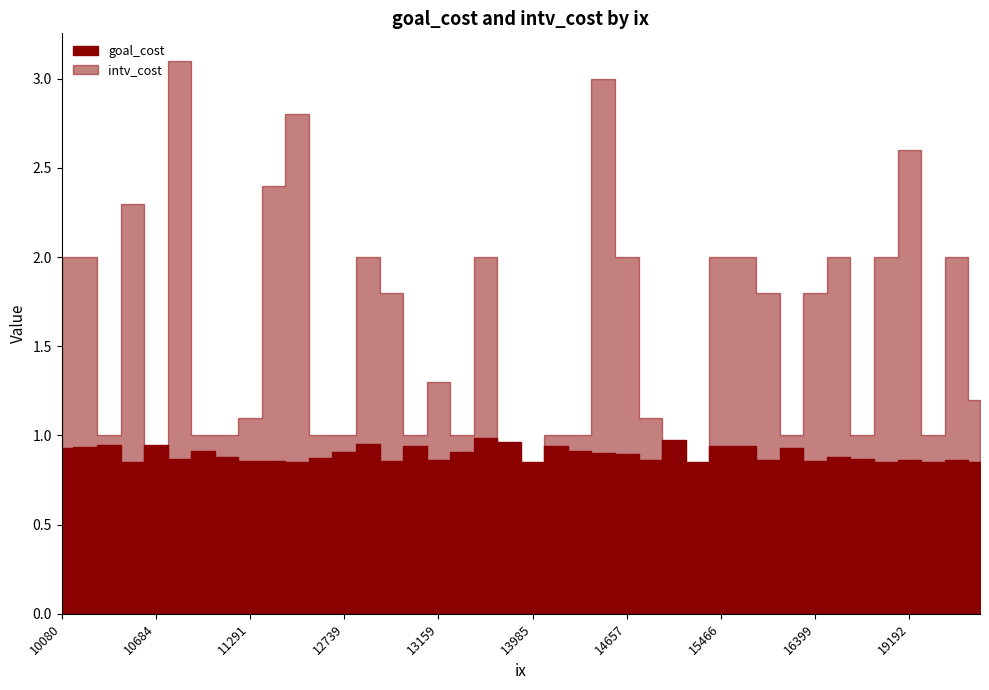

Rank the series at 11113 from highest to lowest value.

intv_cost, goal_cost